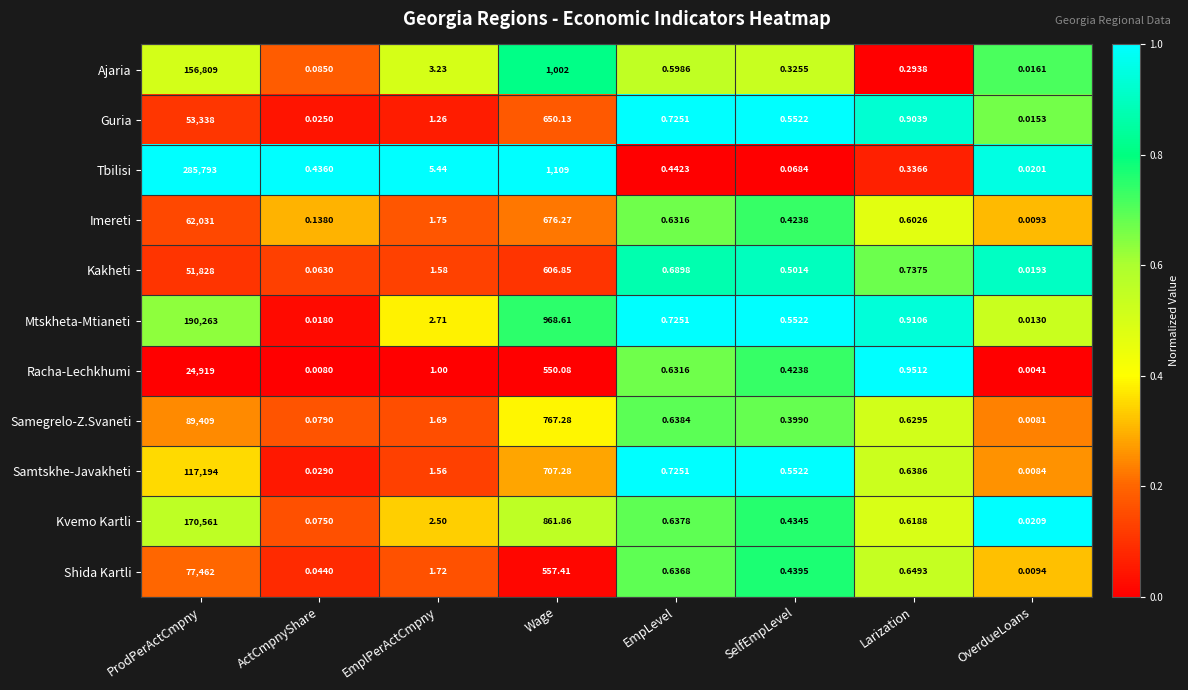

At which label is Shida Kartli closest to 38731?

Wage